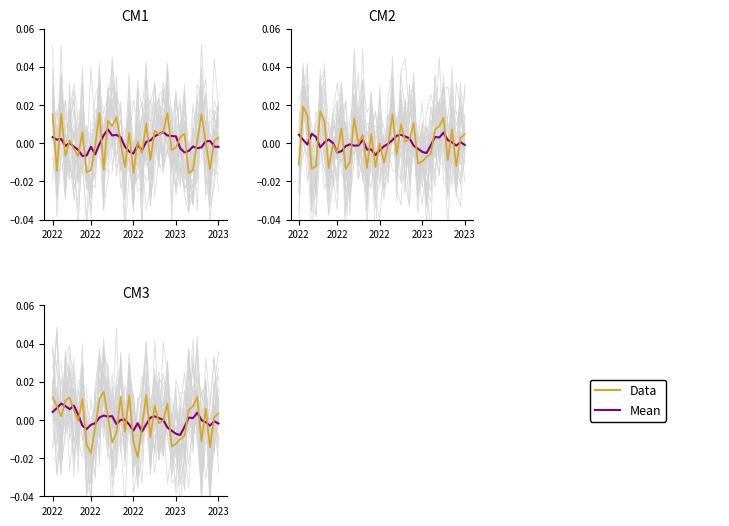

Is it true that Data equals -0.0 at 30?

True